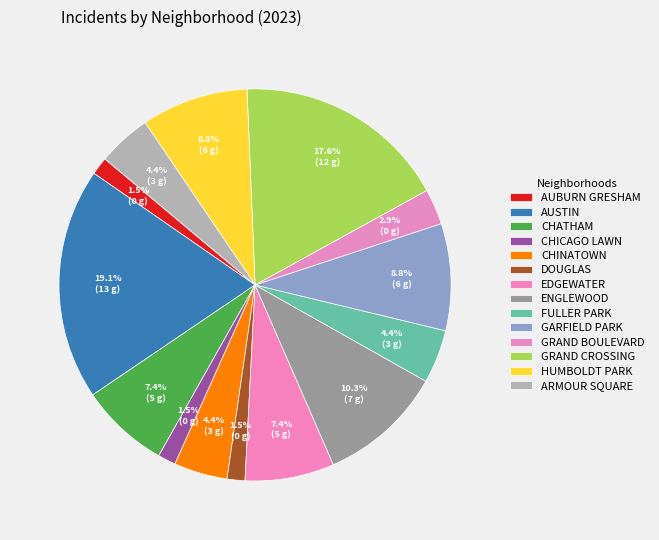

Count the number of slices in the pie.

14